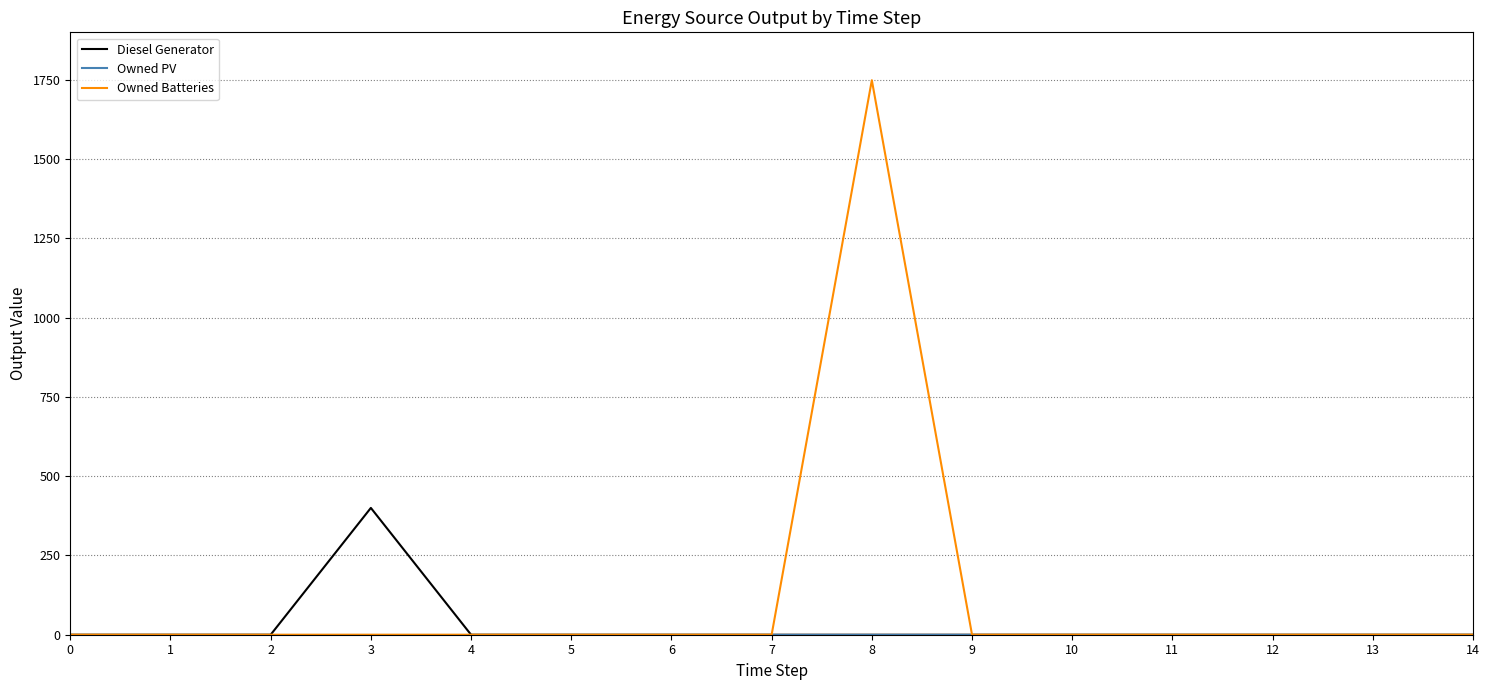

Which series has the largest range (max minus min)?

Owned Batteries